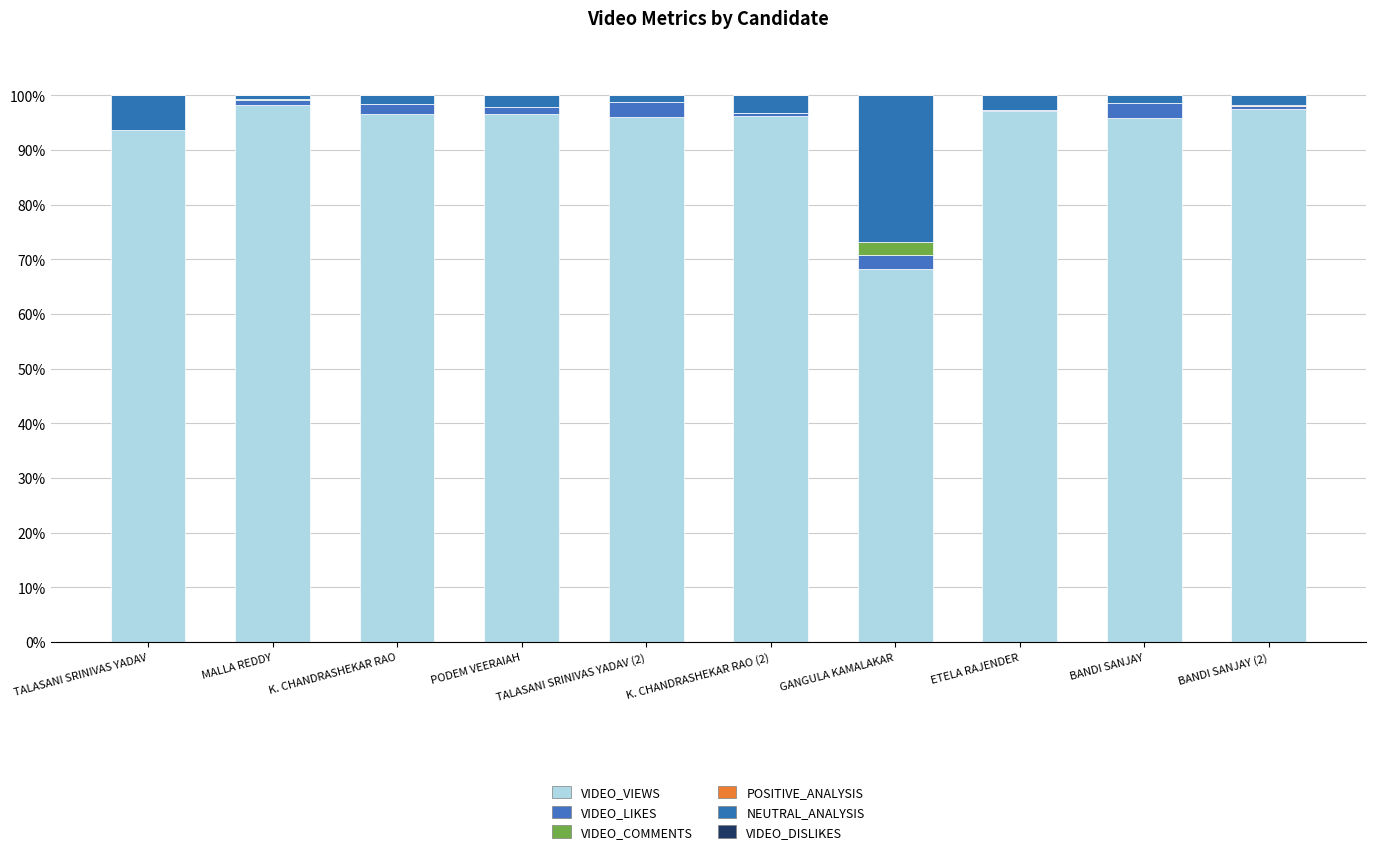

What is the label of the 7th bar from the left?

GANGULA KAMALAKAR